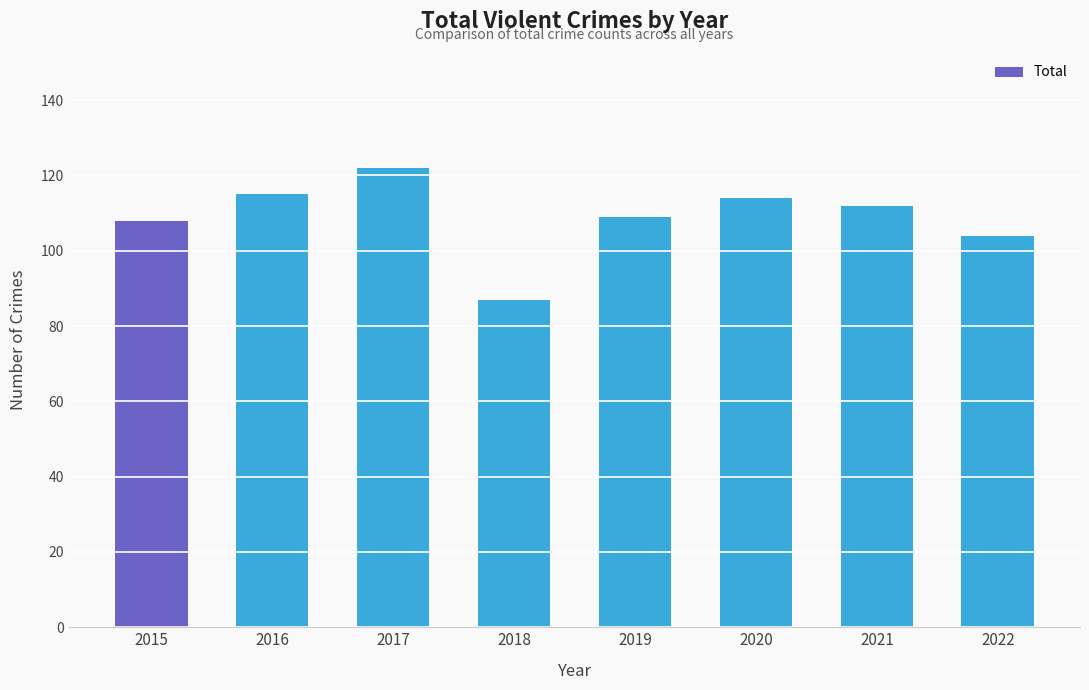

Which has a higher value, 2018 or 2015?

2015